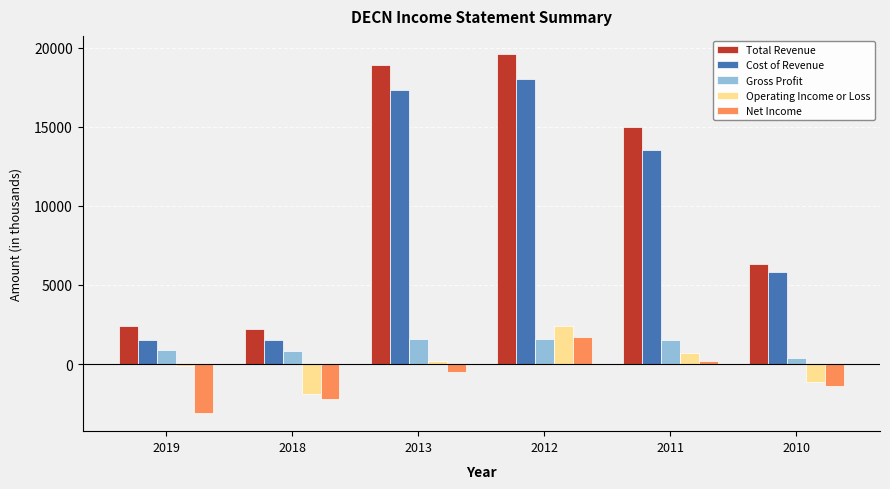

The Cost of Revenue series shows 18000 at 2012. True or false?

True